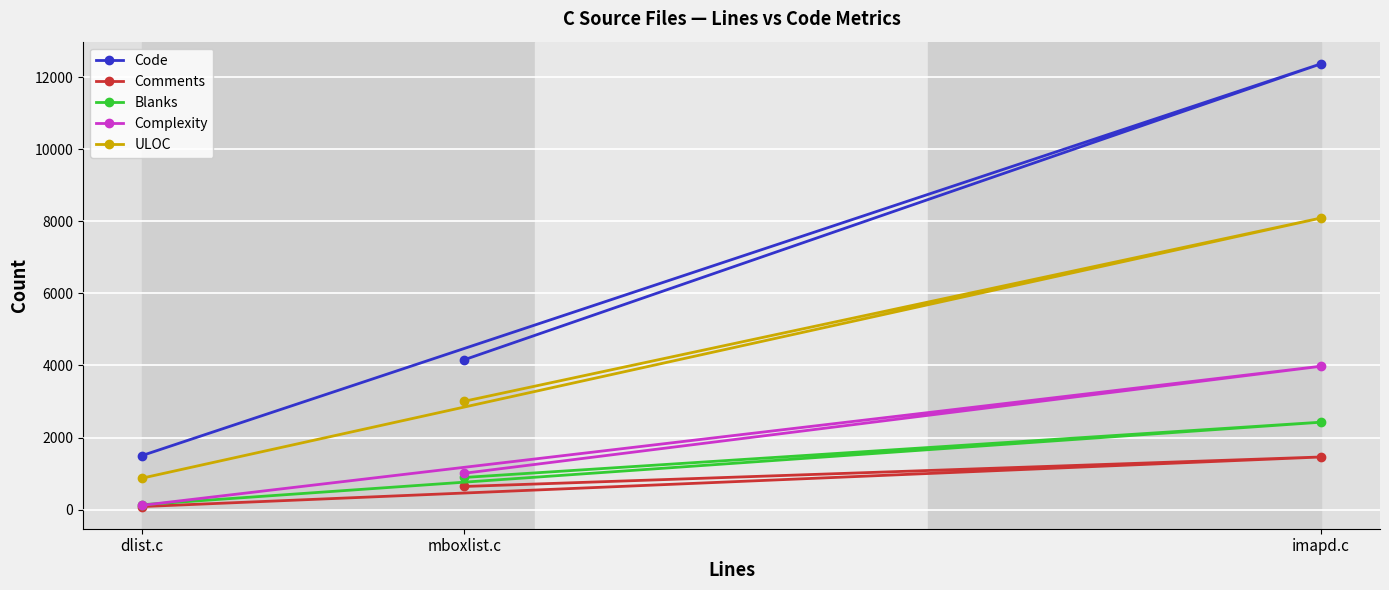

Is this an area chart (filled region under the line)?

No